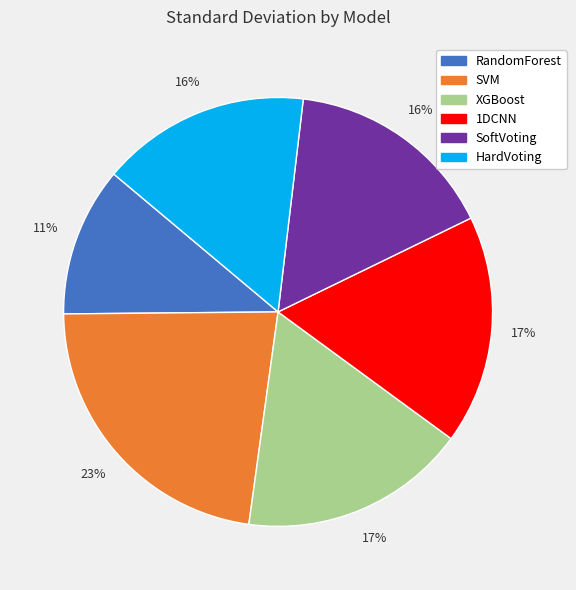

Which has a higher value, SoftVoting or XGBoost?

XGBoost